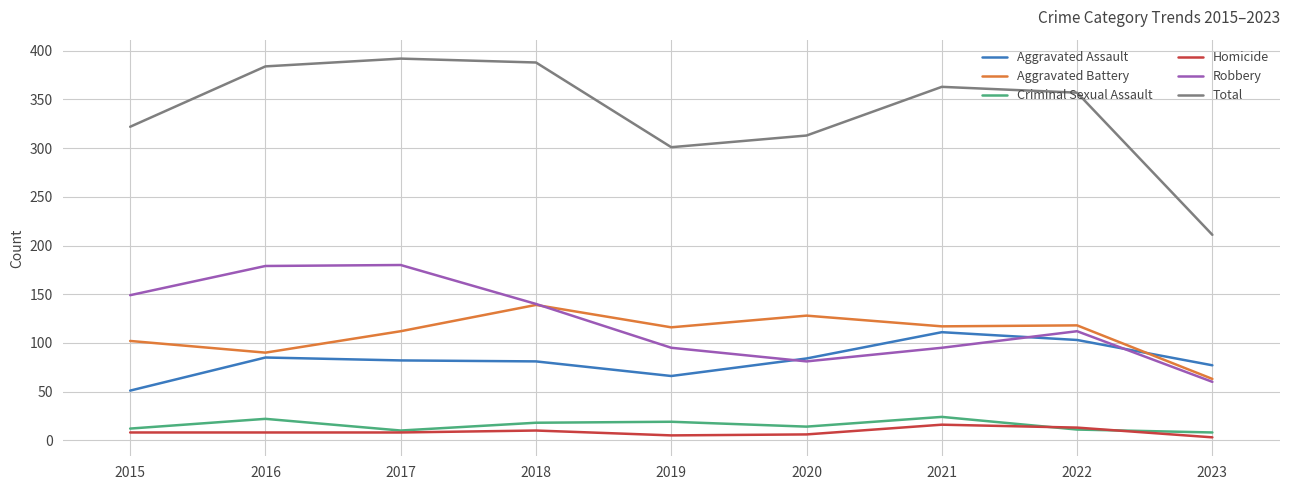

At which label does Total reach its peak?

2017